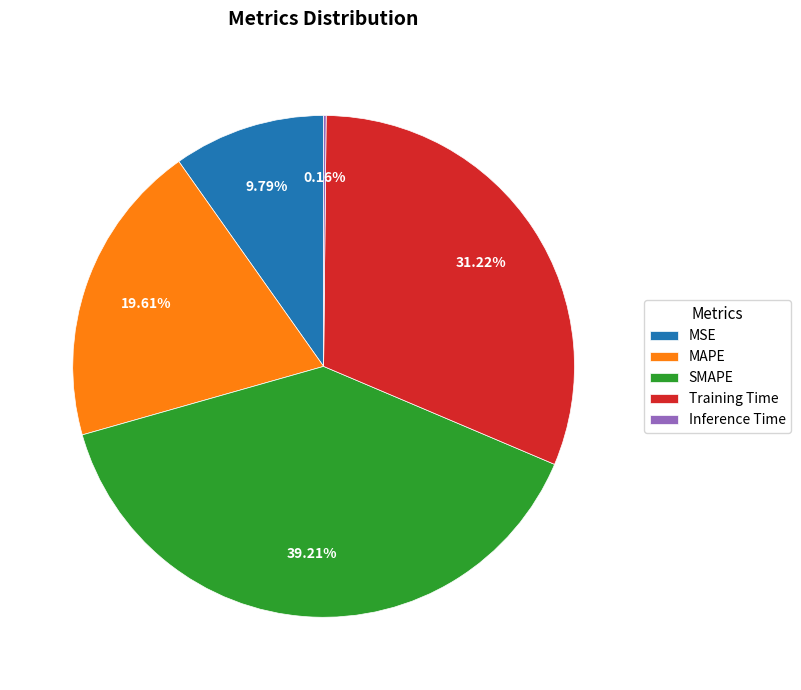

Do Training Time and SMAPE together represent more than half of the pie?

Yes